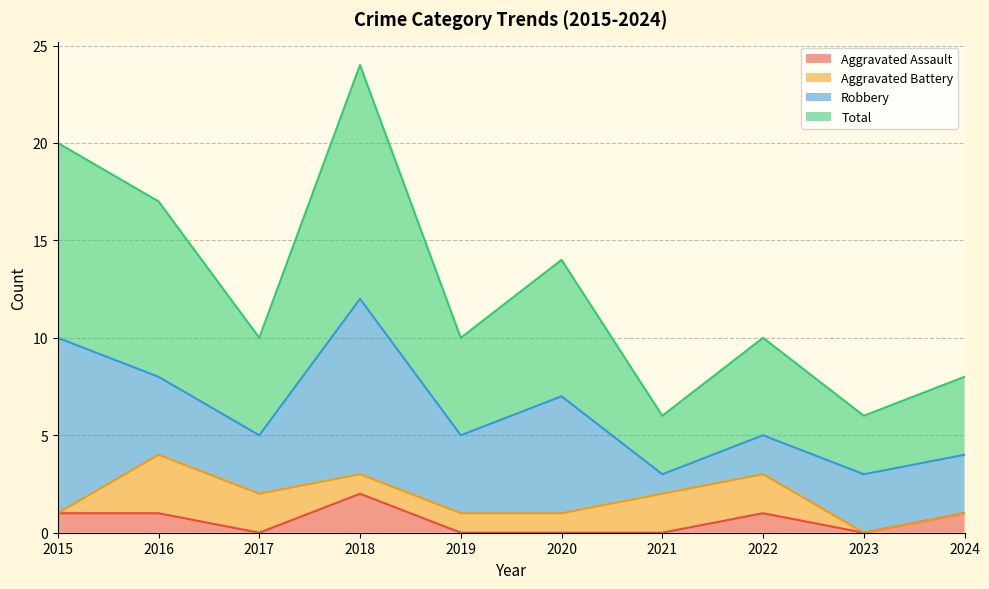

List the labels in order of Aggravated Assault value, smallest first.

2017, 2019, 2020, 2021, 2023, 2015, 2016, 2022, 2024, 2018